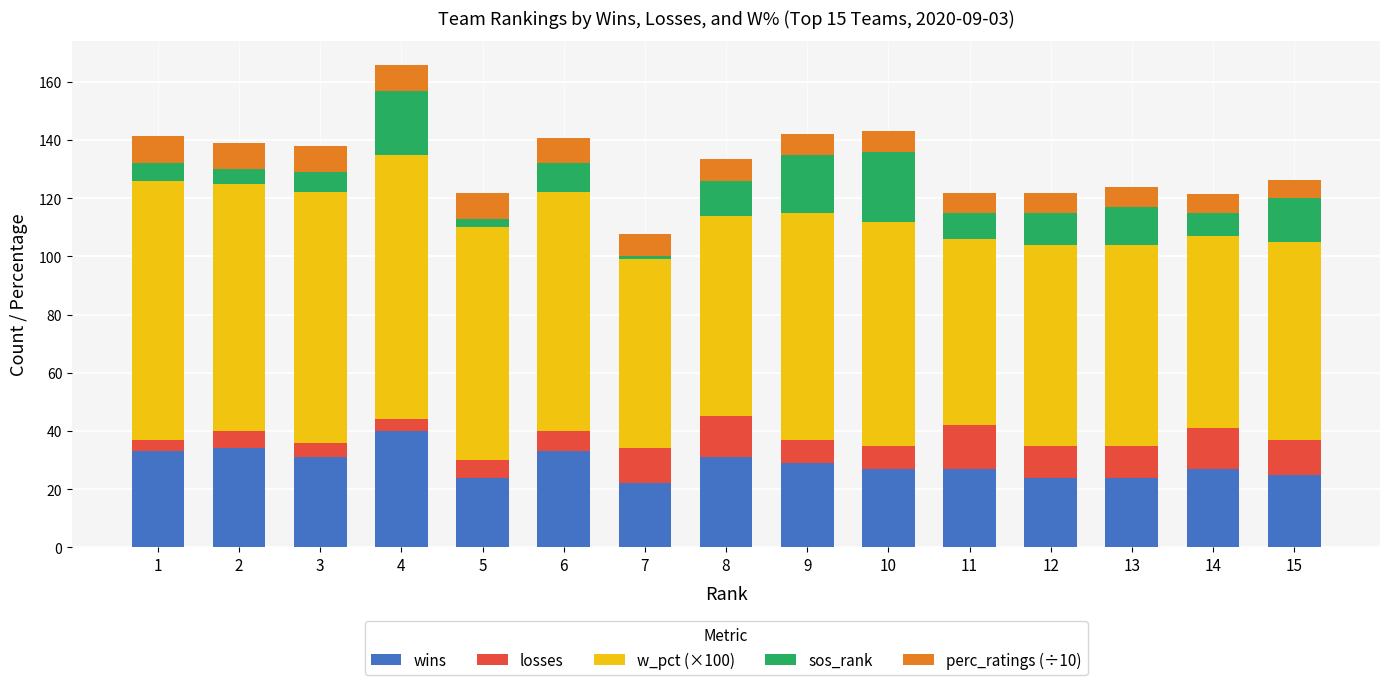

What is the minimum value for wins?

22.0